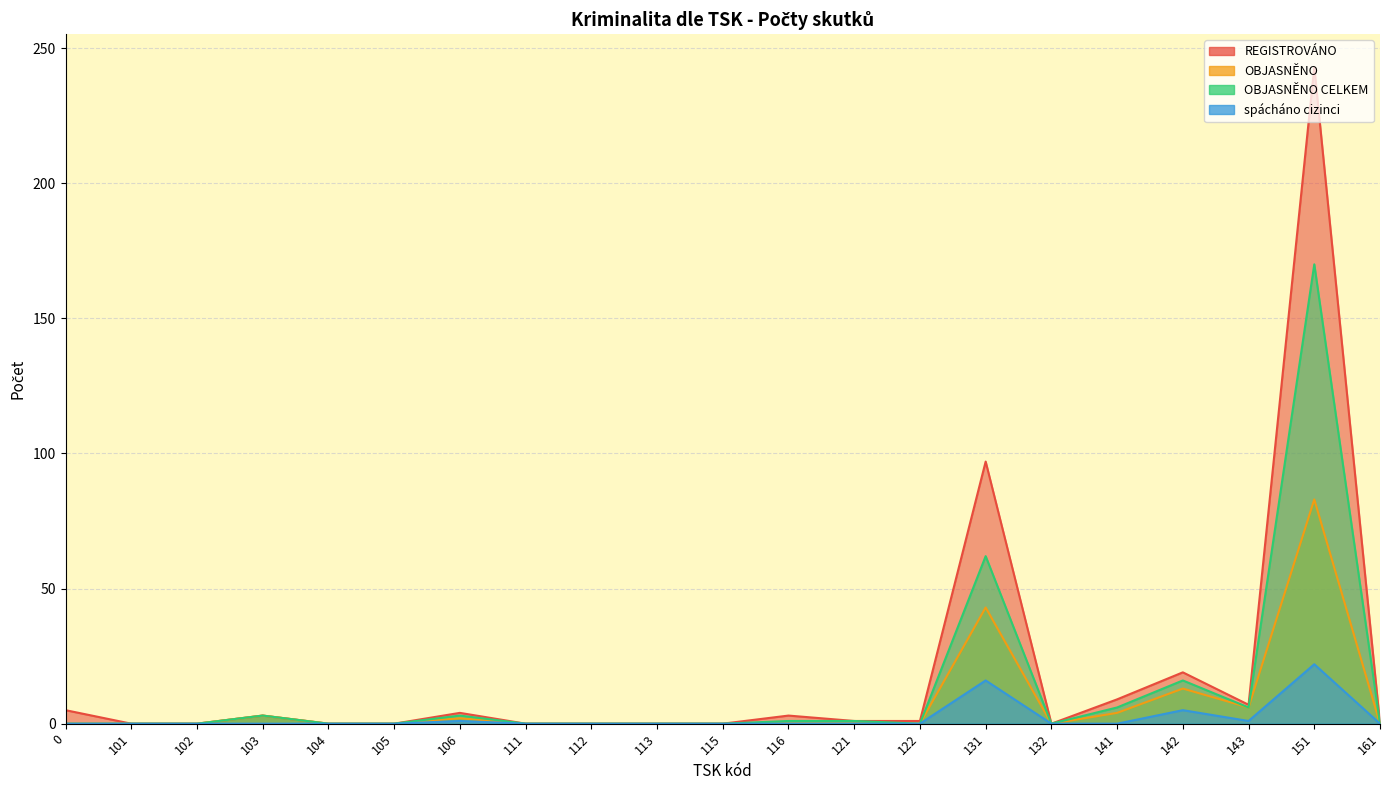

How many data points in OBJASNĚNO are above 0?

7